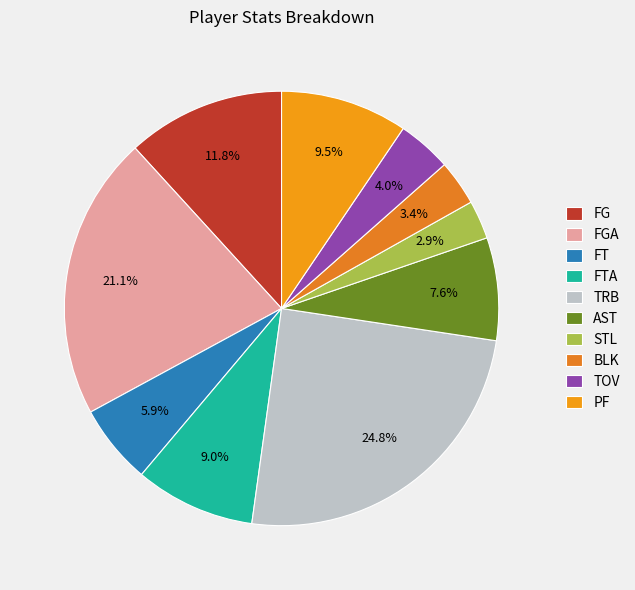

True or false: TOV accounts for 4% of the total.

True